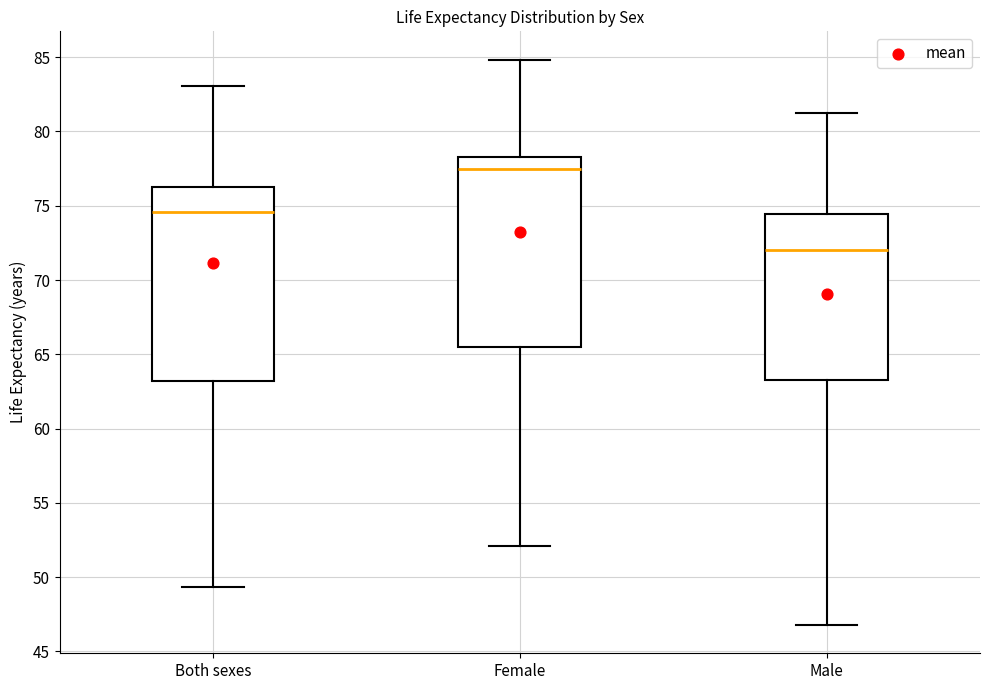

Where is the upper edge of the box for Male on the y-axis? The values are not printed on the chart, so give them approximately, as read against the axis.

74.5